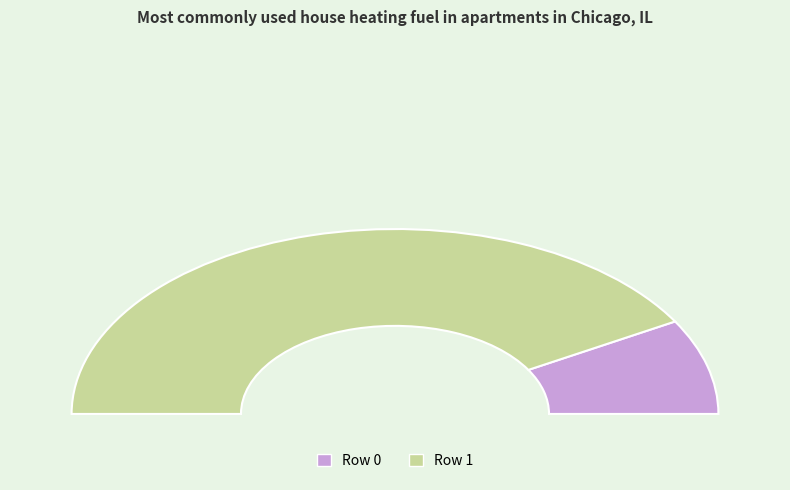

Is it true that 0 is 23% of the pie?

False